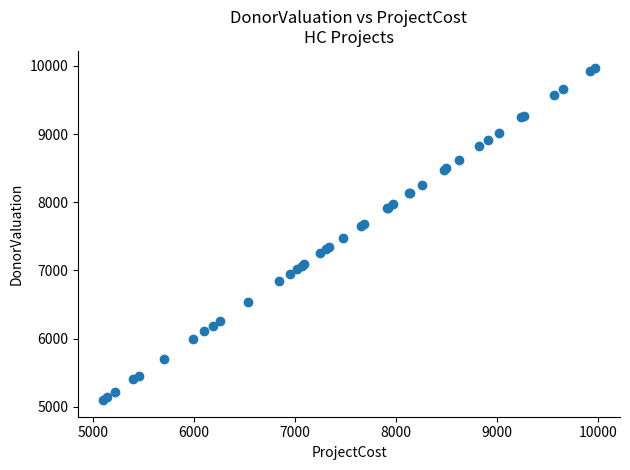

What Y value in the scatter plot is closest to 7536?

7480